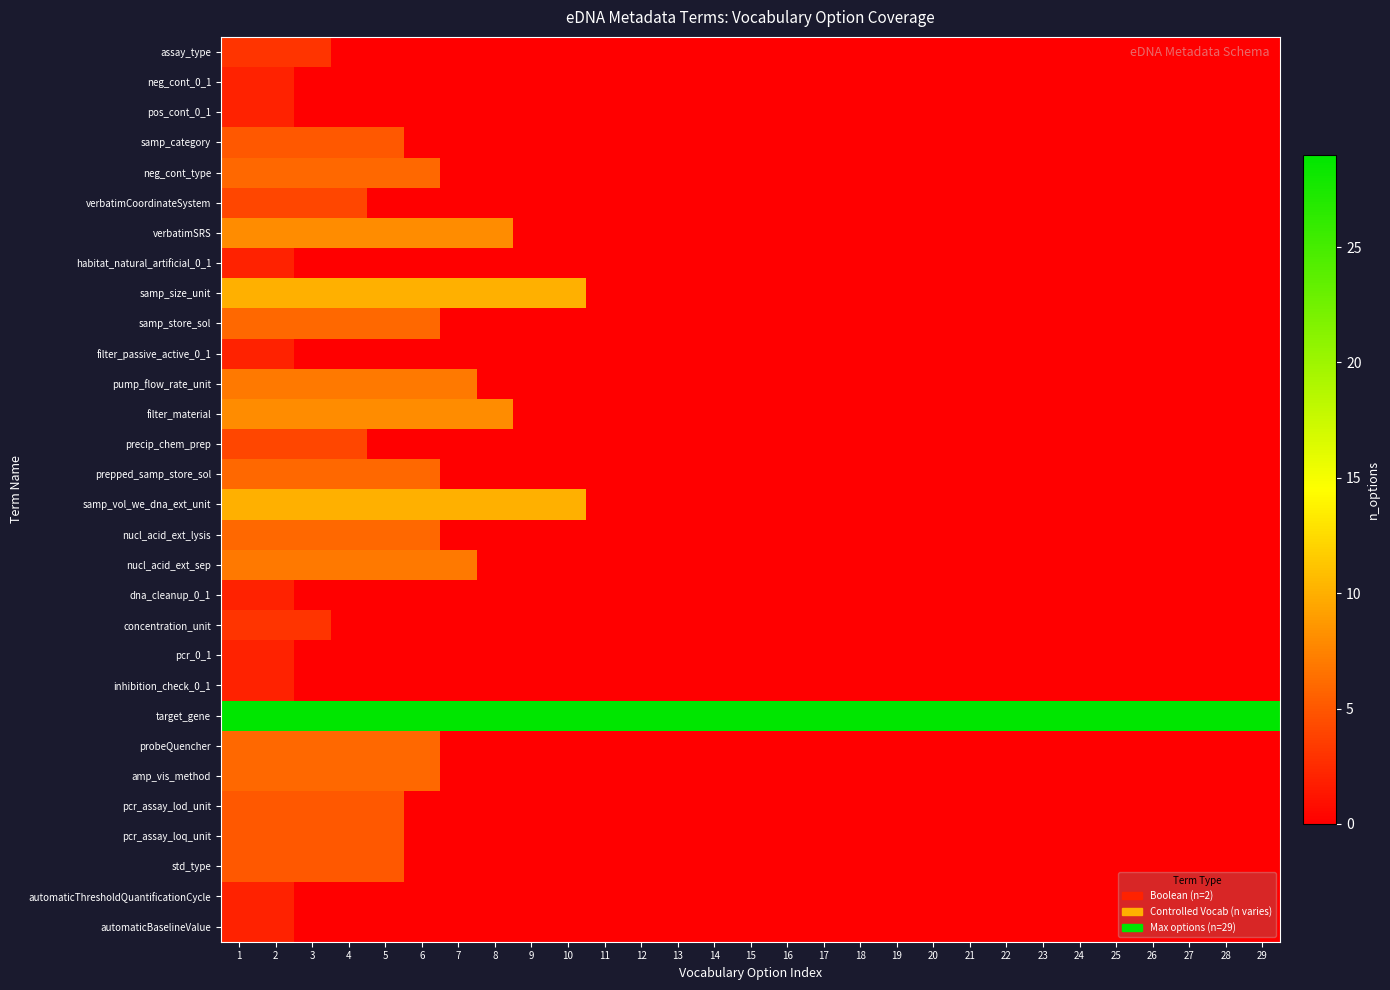

What is the difference between the highest and lowest values at 10?

29